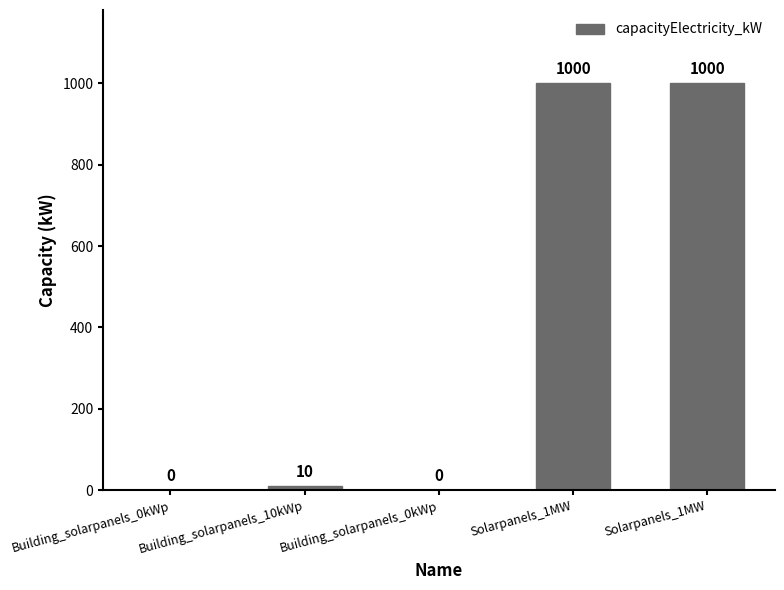

Reading right to left, transcribe all the data shown in this chart.

Solarpanels_1MW=1000	Solarpanels_1MW=1000	Building_solarpanels_0kWp=0	Building_solarpanels_10kWp=10	Building_solarpanels_0kWp=0